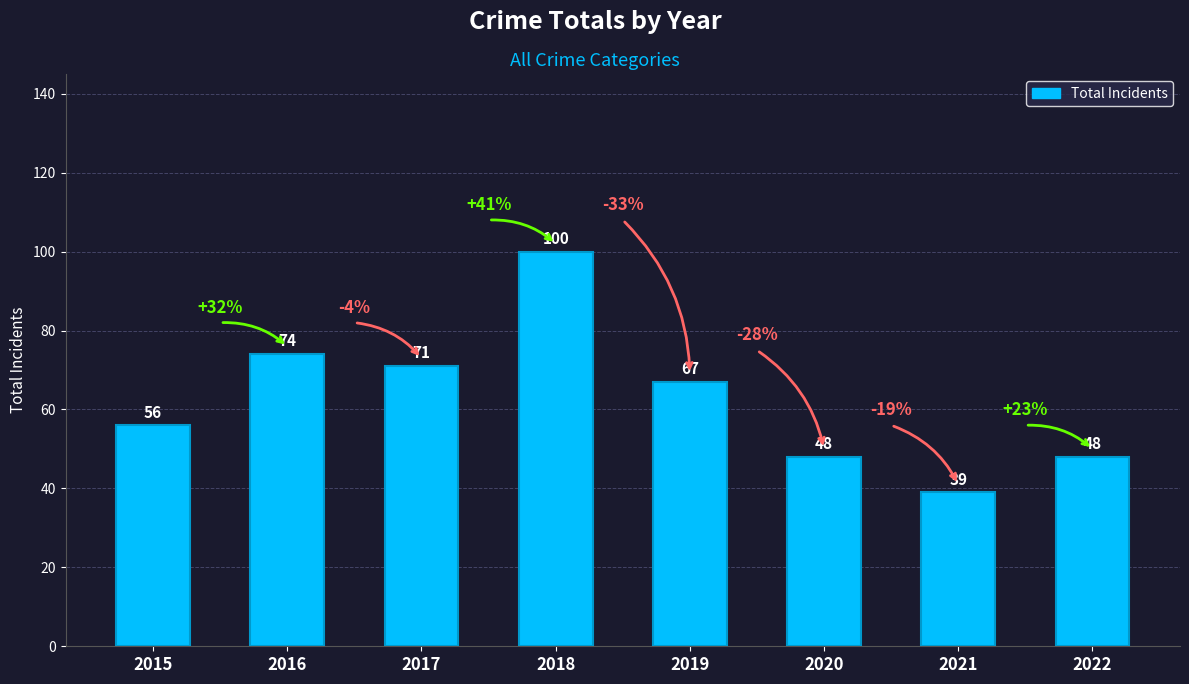

How many categories are shown in the chart?

8